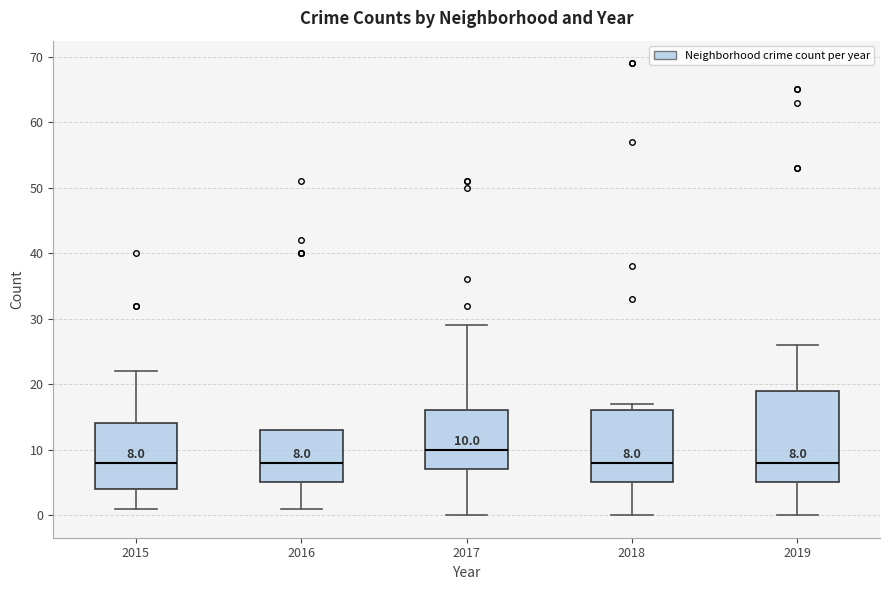

Comparing the boxes themselves (not the whiskers), which one is the tallest?

2019